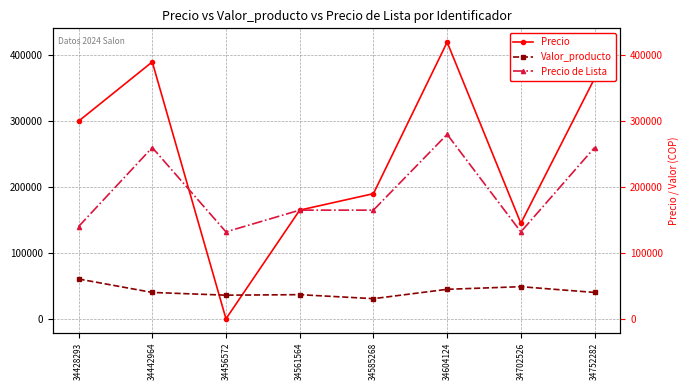

Which series has the largest total across all categories?

Precio